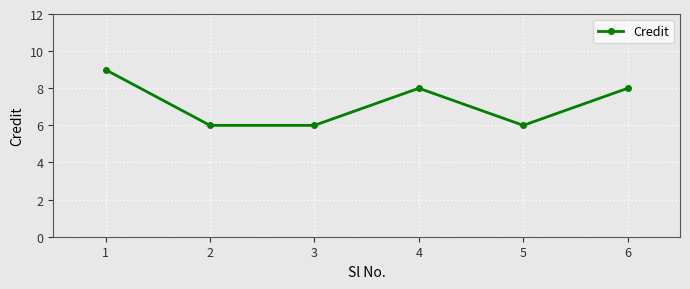

Which has a higher value, 4 or 1?

1